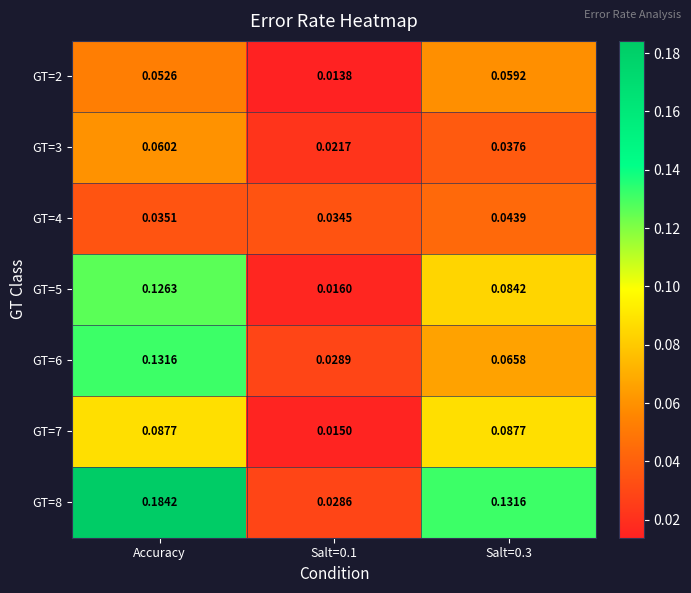

Is the value of GT=3 at Salt=0.3 greater than the value of GT=7 at Accuracy?

No